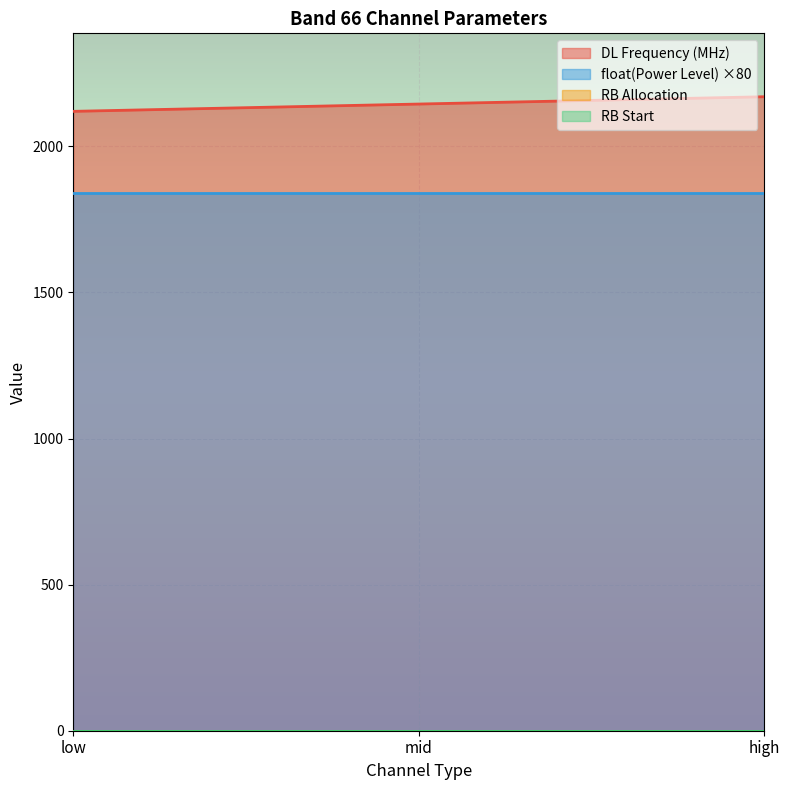

Where is RB Start nearest to the value 0?

low